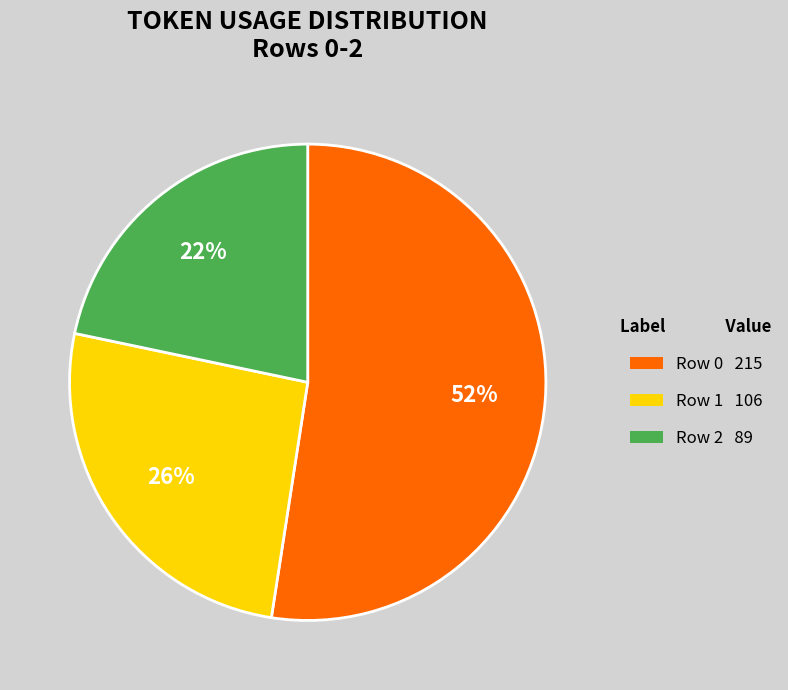

How many segments does this pie chart have?

3